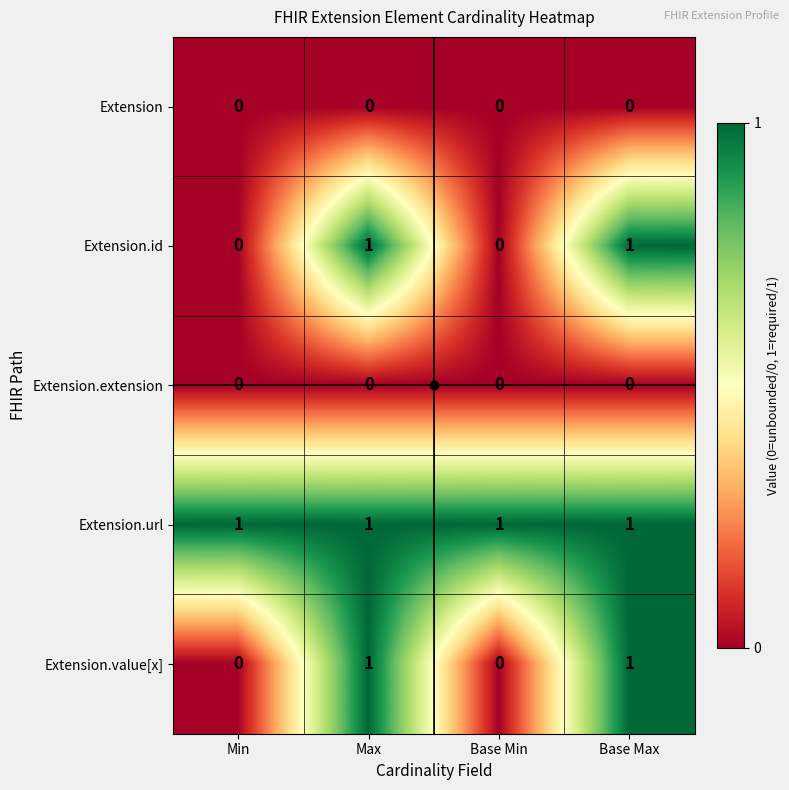

True or false: Extension.id has a value of -1 at Min.

False